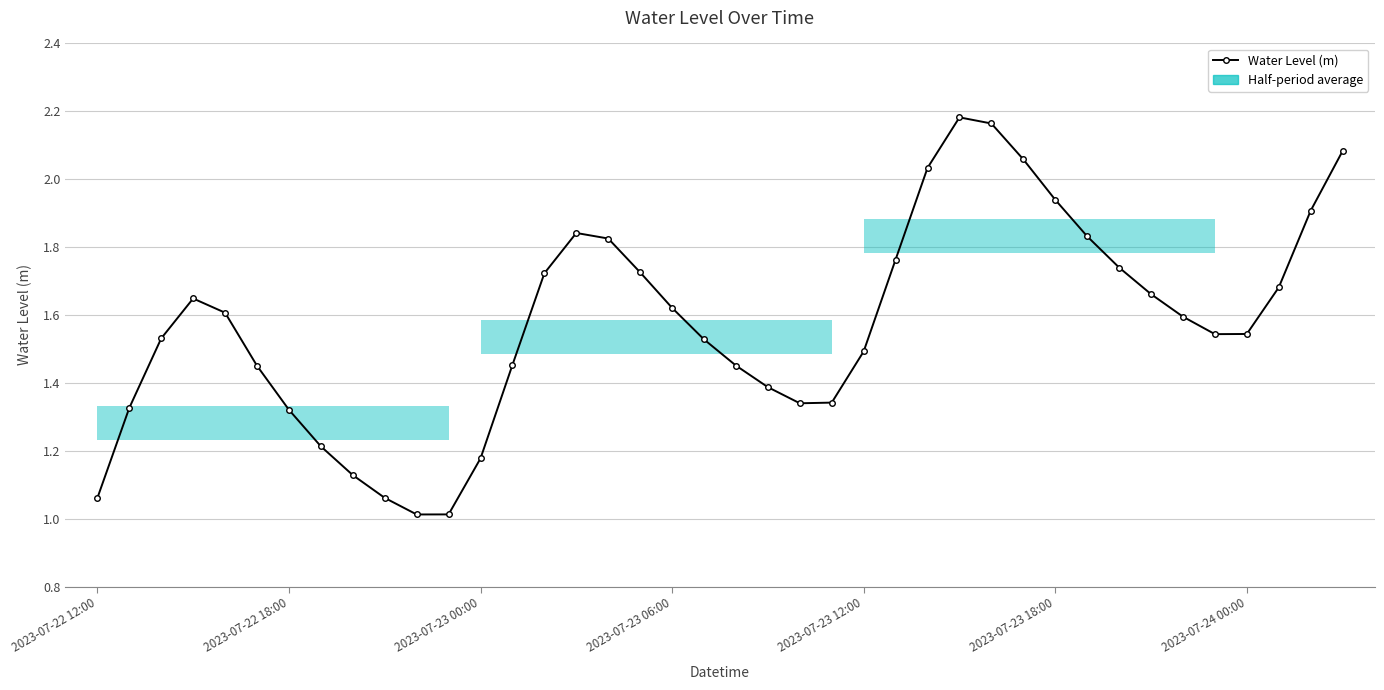

Is it true that the value at 37 is 1.7?

True